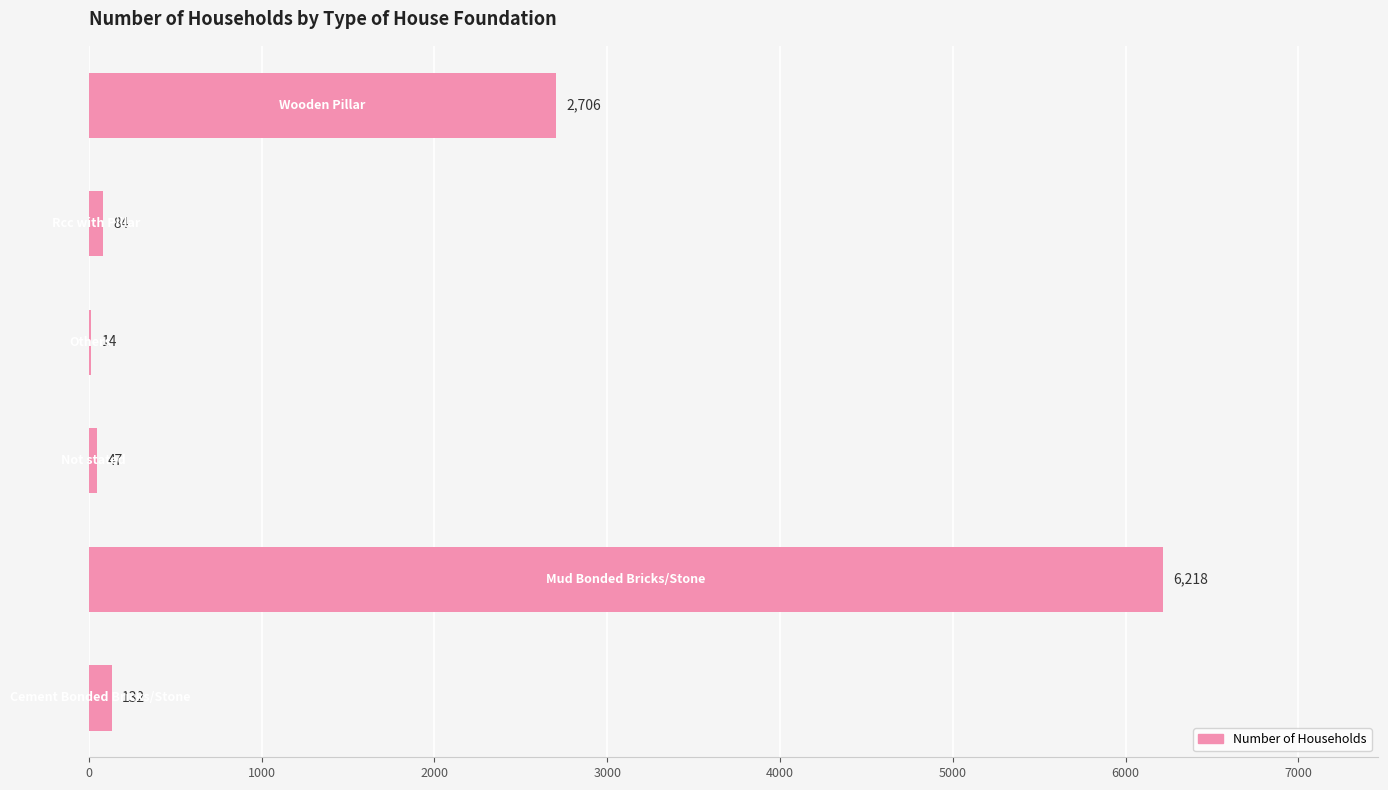

What is the sum of all values?

9201